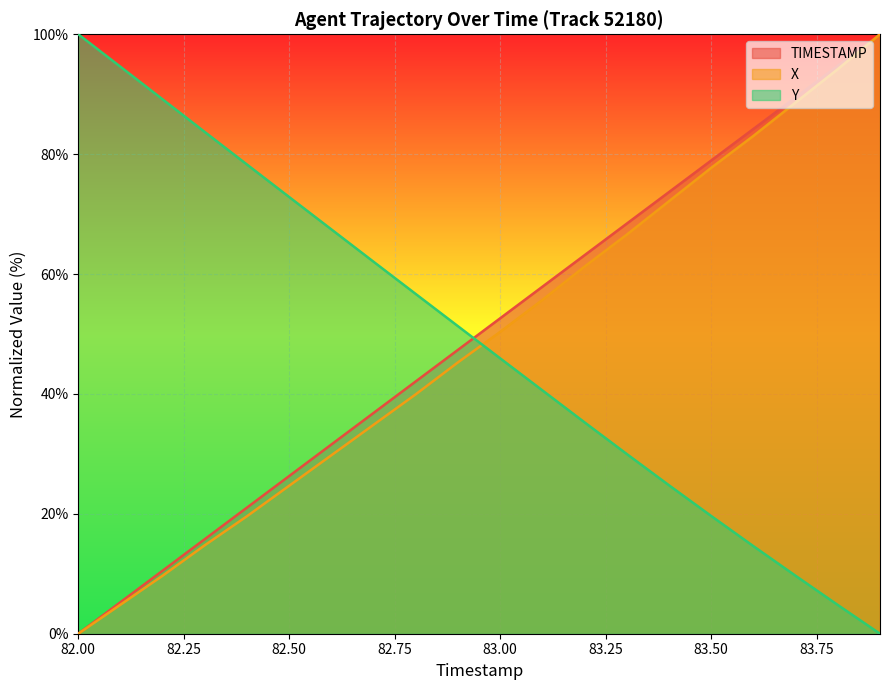

Rank the series by their maximum value, from highest to lowest.

TIMESTAMP, X, Y